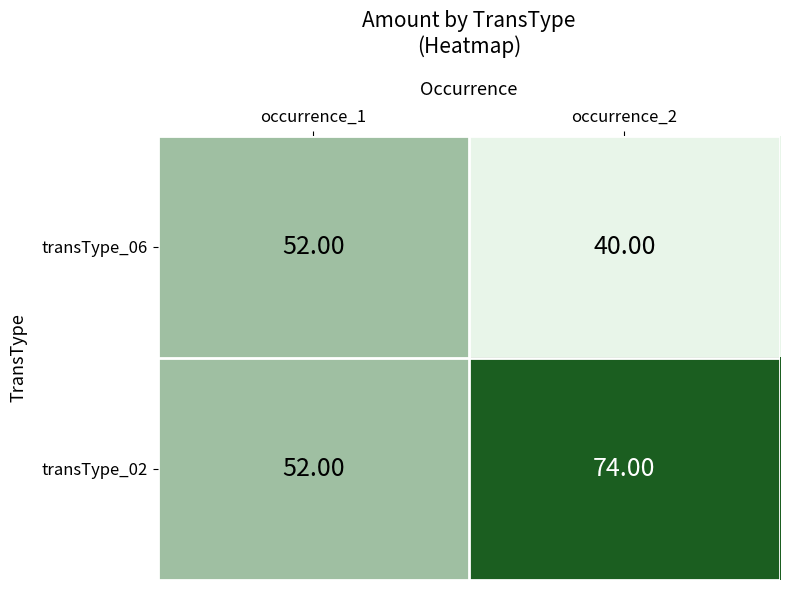

At which category is the sum across all series the highest?

occurrence_2